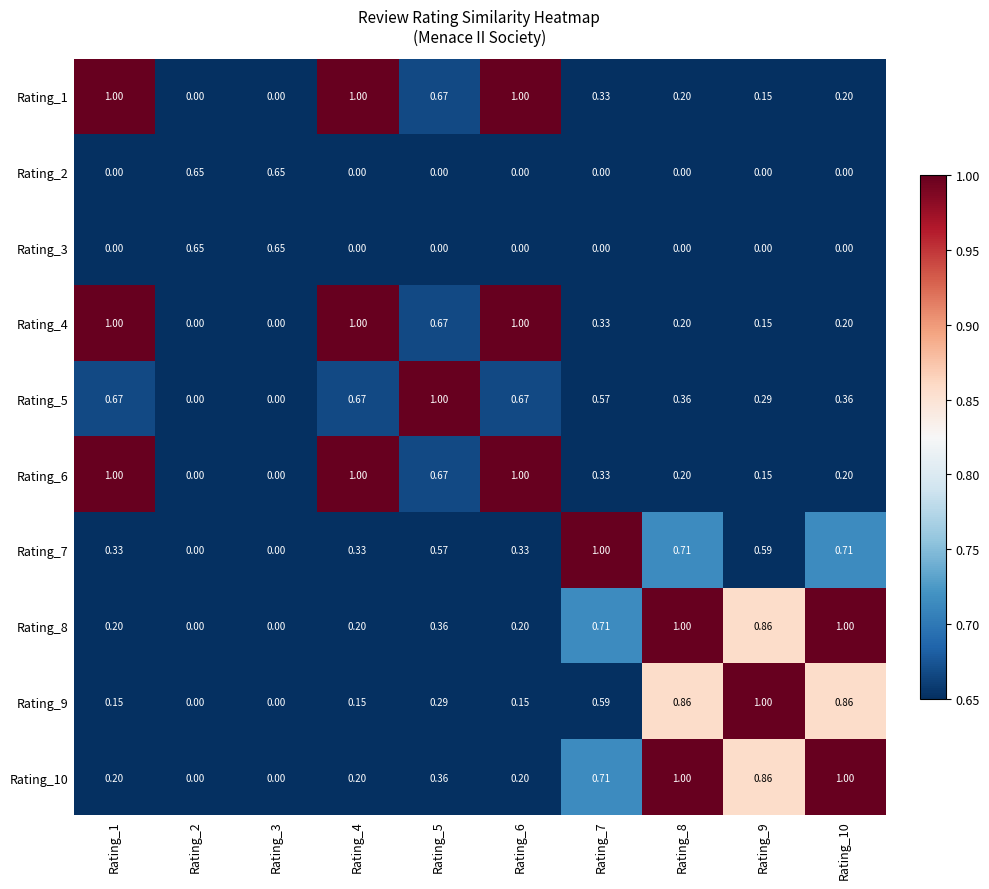

Reading left to right, what are all the values shown in this chart?

Rating_1: Rating_1=1.0	Rating_2=0.0	Rating_3=0.0	Rating_4=1.0	Rating_5=0.7	Rating_6=1.0	Rating_7=0.3	Rating_8=0.2	Rating_9=0.1	Rating_10=0.2
Rating_2: Rating_1=0.0	Rating_2=0.7	Rating_3=0.7	Rating_4=0.0	Rating_5=0.0	Rating_6=0.0	Rating_7=0.0	Rating_8=0.0	Rating_9=0.0	Rating_10=0.0
Rating_3: Rating_1=0.0	Rating_2=0.7	Rating_3=0.7	Rating_4=0.0	Rating_5=0.0	Rating_6=0.0	Rating_7=0.0	Rating_8=0.0	Rating_9=0.0	Rating_10=0.0
Rating_4: Rating_1=1.0	Rating_2=0.0	Rating_3=0.0	Rating_4=1.0	Rating_5=0.7	Rating_6=1.0	Rating_7=0.3	Rating_8=0.2	Rating_9=0.1	Rating_10=0.2
Rating_5: Rating_1=0.7	Rating_2=0.0	Rating_3=0.0	Rating_4=0.7	Rating_5=1.0	Rating_6=0.7	Rating_7=0.6	Rating_8=0.4	Rating_9=0.3	Rating_10=0.4
Rating_6: Rating_1=1.0	Rating_2=0.0	Rating_3=0.0	Rating_4=1.0	Rating_5=0.7	Rating_6=1.0	Rating_7=0.3	Rating_8=0.2	Rating_9=0.1	Rating_10=0.2
Rating_7: Rating_1=0.3	Rating_2=0.0	Rating_3=0.0	Rating_4=0.3	Rating_5=0.6	Rating_6=0.3	Rating_7=1.0	Rating_8=0.7	Rating_9=0.6	Rating_10=0.7
Rating_8: Rating_1=0.2	Rating_2=0.0	Rating_3=0.0	Rating_4=0.2	Rating_5=0.4	Rating_6=0.2	Rating_7=0.7	Rating_8=1.0	Rating_9=0.9	Rating_10=1.0
Rating_9: Rating_1=0.1	Rating_2=0.0	Rating_3=0.0	Rating_4=0.1	Rating_5=0.3	Rating_6=0.1	Rating_7=0.6	Rating_8=0.9	Rating_9=1.0	Rating_10=0.9
Rating_10: Rating_1=0.2	Rating_2=0.0	Rating_3=0.0	Rating_4=0.2	Rating_5=0.4	Rating_6=0.2	Rating_7=0.7	Rating_8=1.0	Rating_9=0.9	Rating_10=1.0